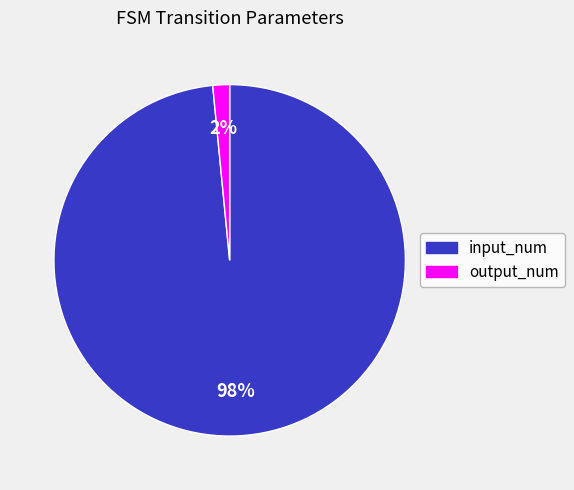

Do output_num and input_num together represent more than half of the pie?

Yes